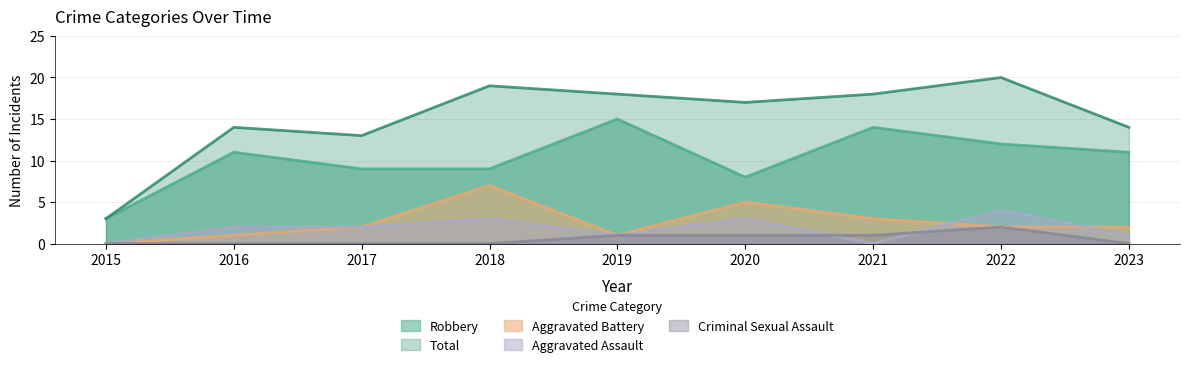

How many values in the Criminal Sexual Assault series exceed 0?

4